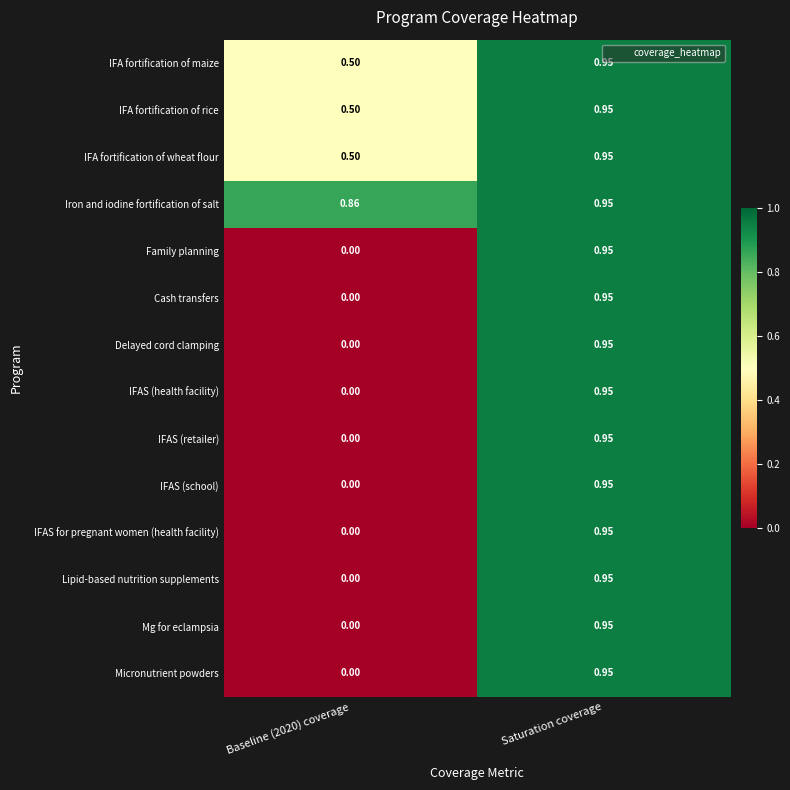

Which category has the highest value across all series?

Saturation coverage